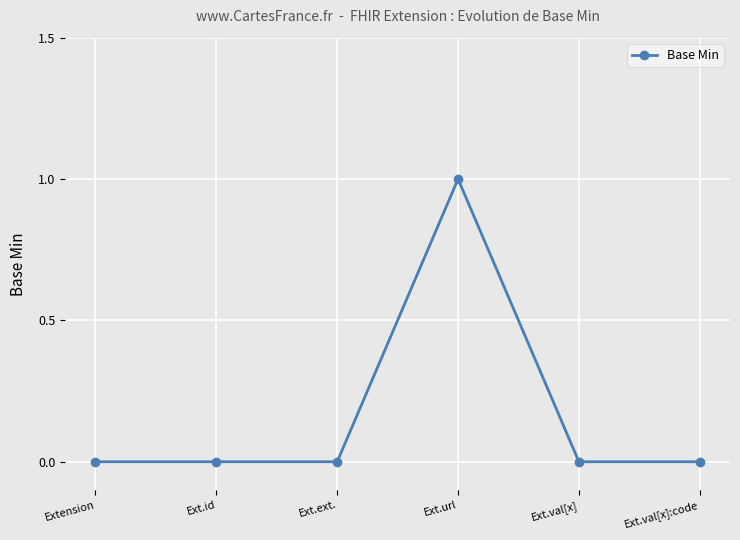

Is this an area chart (filled region under the line)?

No